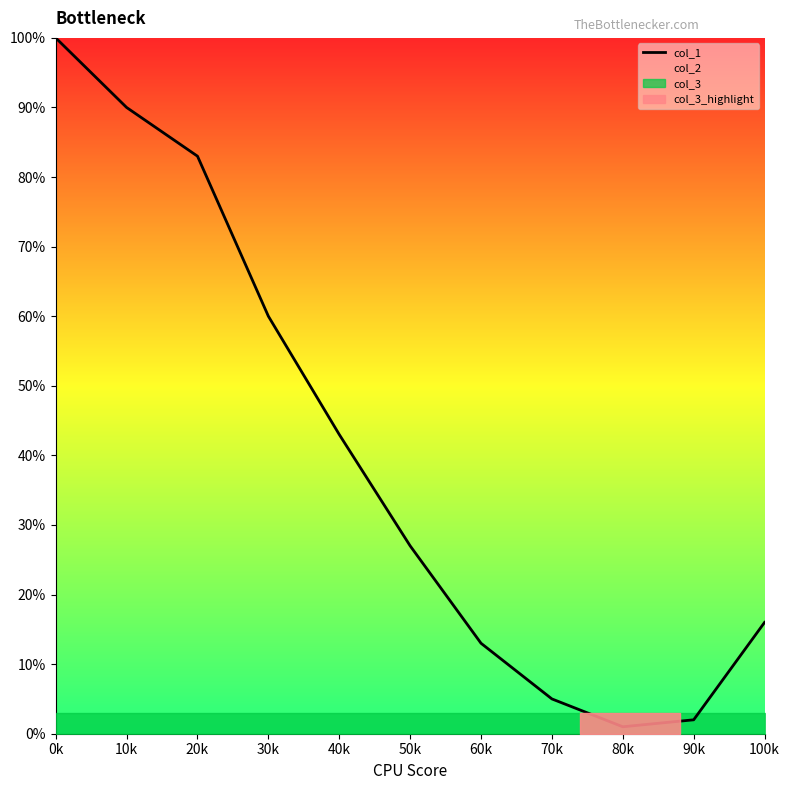

The value at 100k is 11. True or false?

False